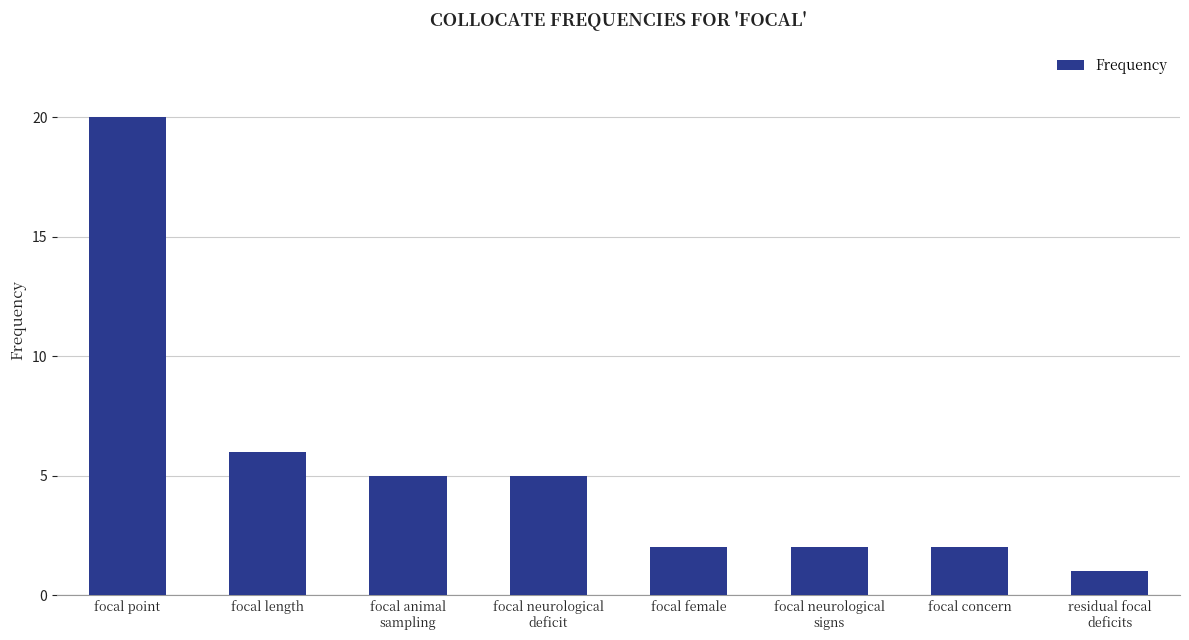

What is the label of the 1st bar from the right?

residual focal
deficits